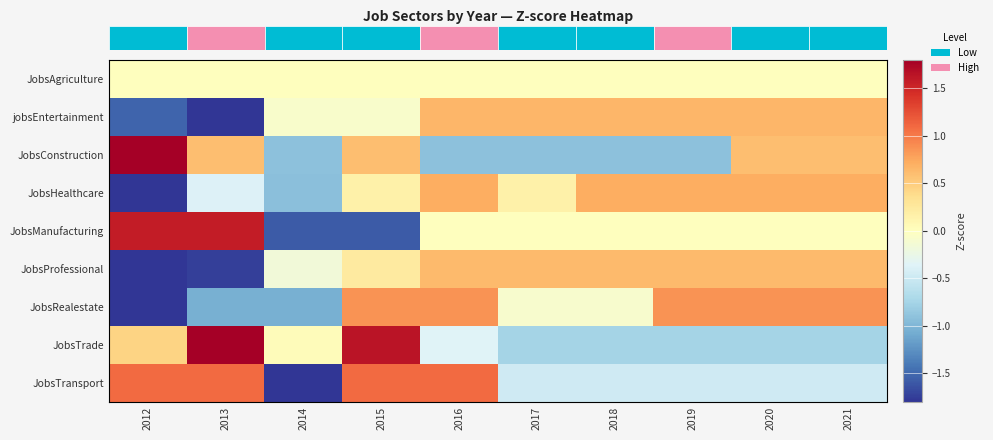

At which category does the chart reach its minimum across all series?

2012